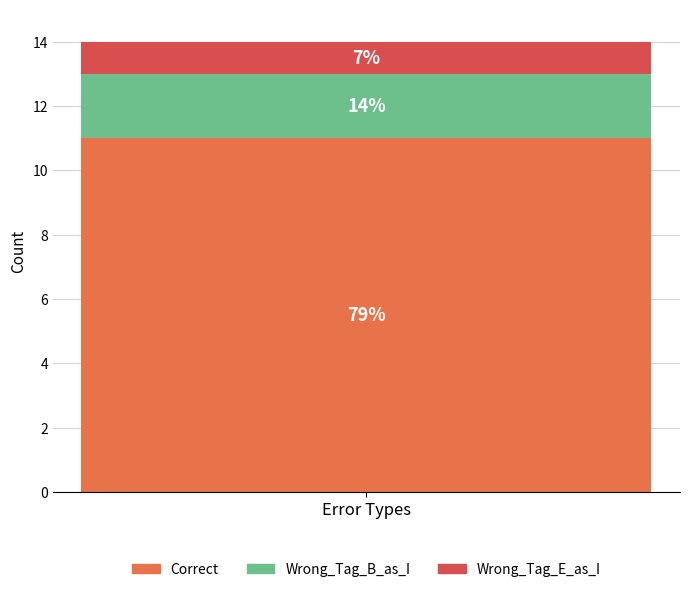

Does the chart contain stacked bars?

Yes